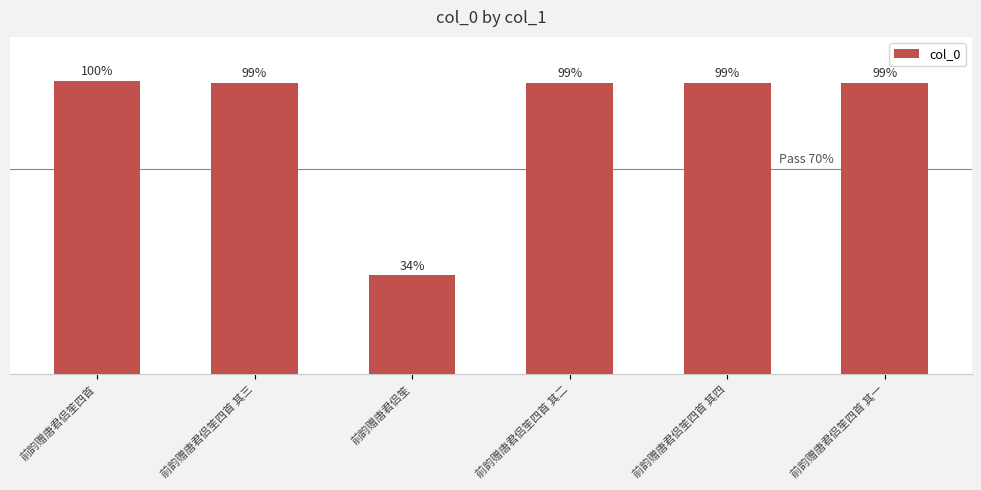

Does the chart contain any negative values?

No